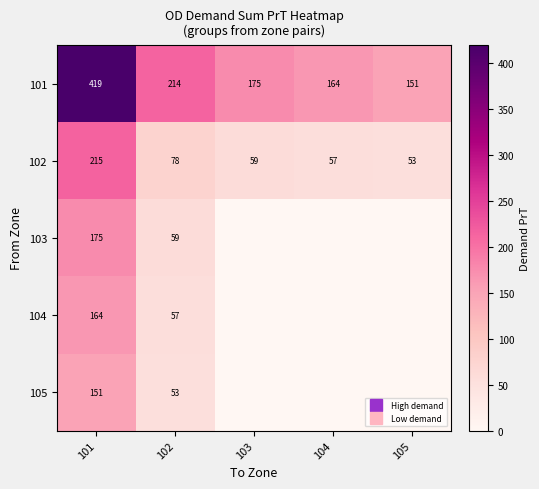

Rank the series by their maximum value, from lowest to highest.

105, 104, 103, 102, 101